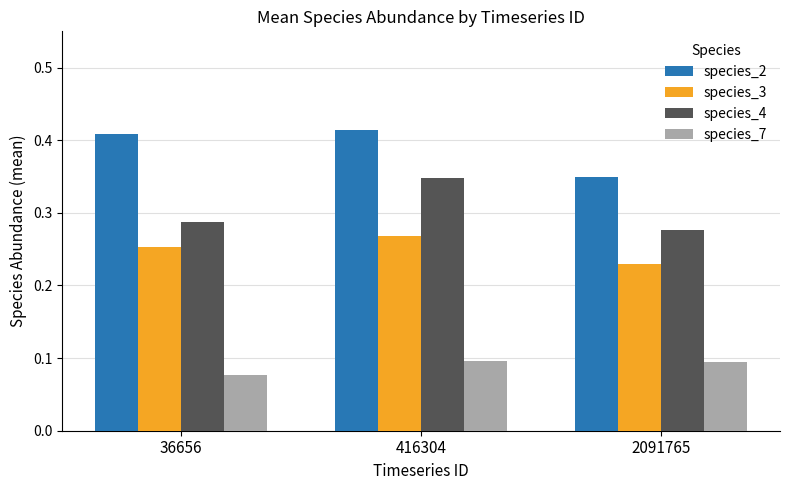

How many bars are there in total?

12